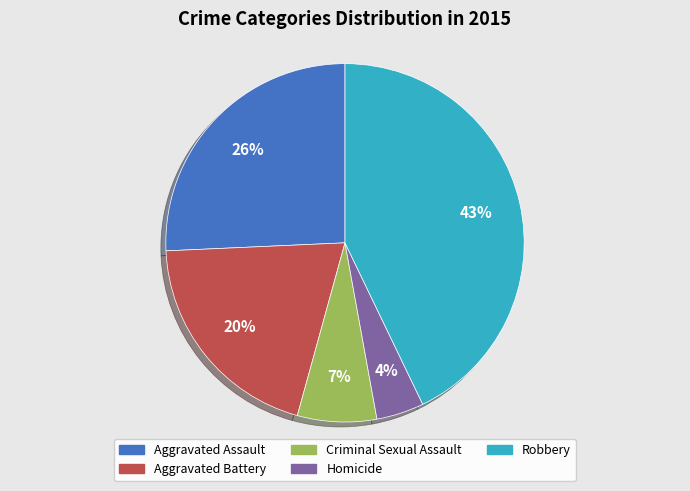

Rank the categories by value from highest to lowest.

Robbery, Aggravated Assault, Aggravated Battery, Criminal Sexual Assault, Homicide